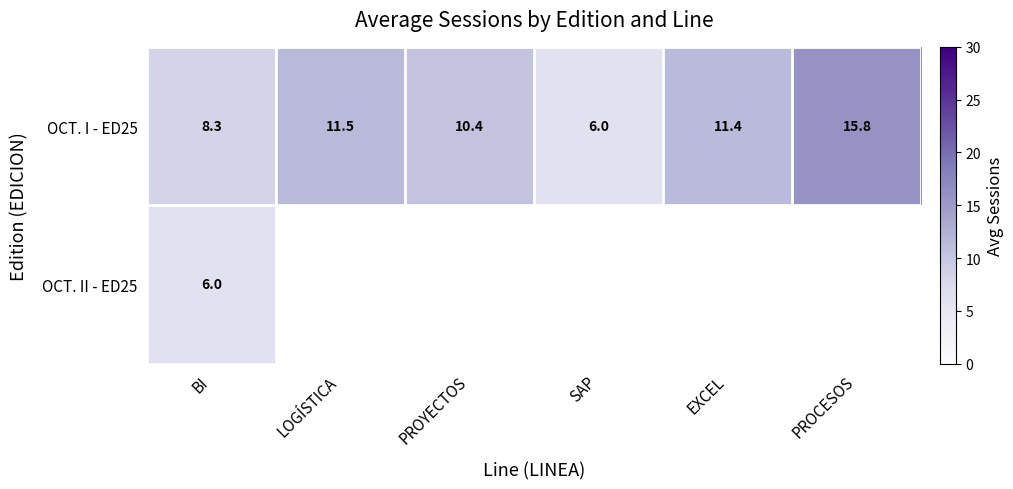

Rank the categories by OCT. I - ED25 value from lowest to highest.

SAP, BI, PROYECTOS, EXCEL, LOGÍSTICA, PROCESOS